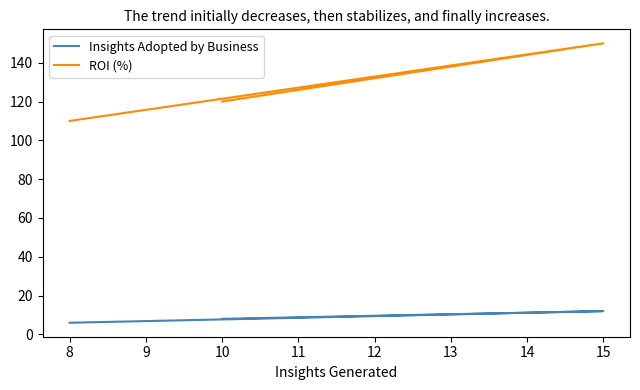

How many values in the Insights Adopted by Business series are below 8?

1